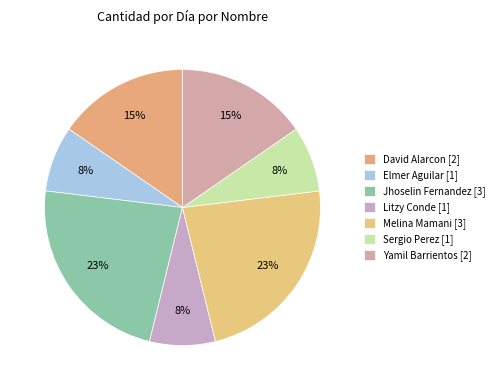

Count the number of slices in the pie.

7